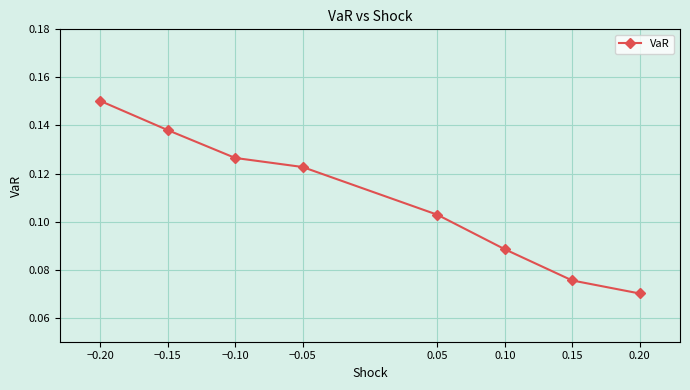

Rank the categories by value from lowest to highest.

0.20, 0.15, 0.10, 0.05, −0.05, −0.10, −0.15, −0.20